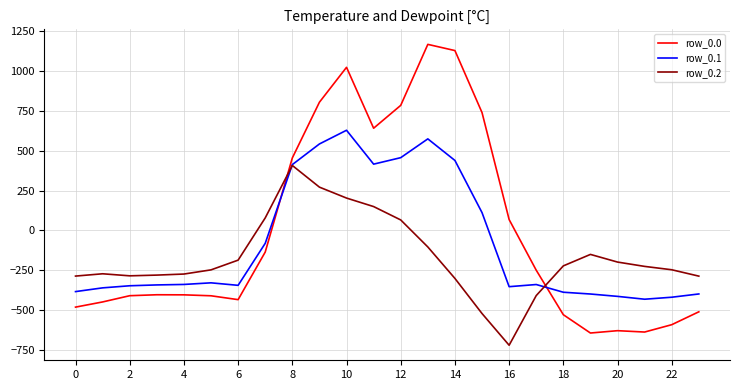

Which series ends up on top after the final intersection of row_0.0 and row_0.2?

row_0.2